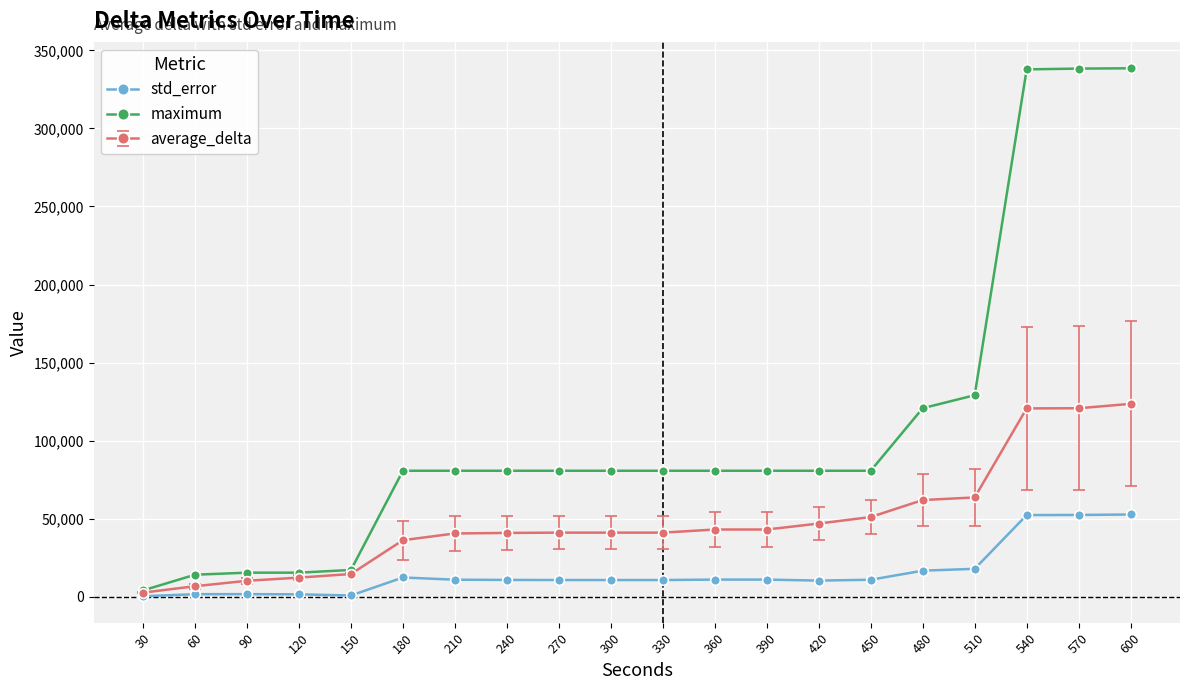

List the series in order of their overall mean, lowest first.

std_error, average_delta, maximum